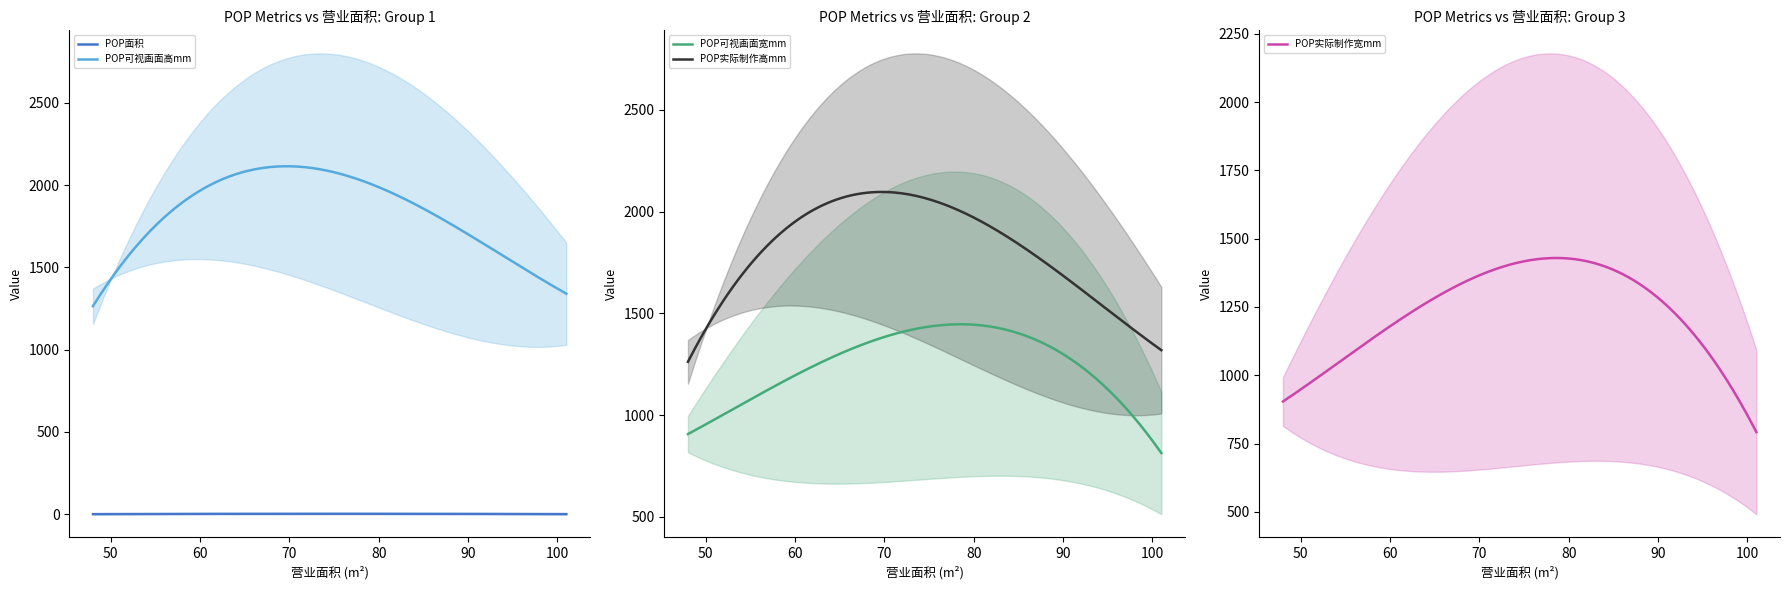

How many data points does each series have?

40